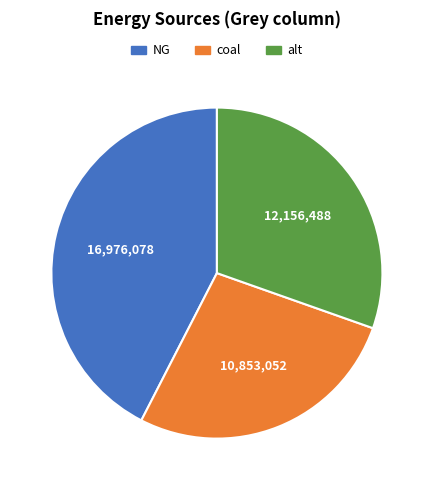

The alt slice represents 18% of the pie. True or false?

False